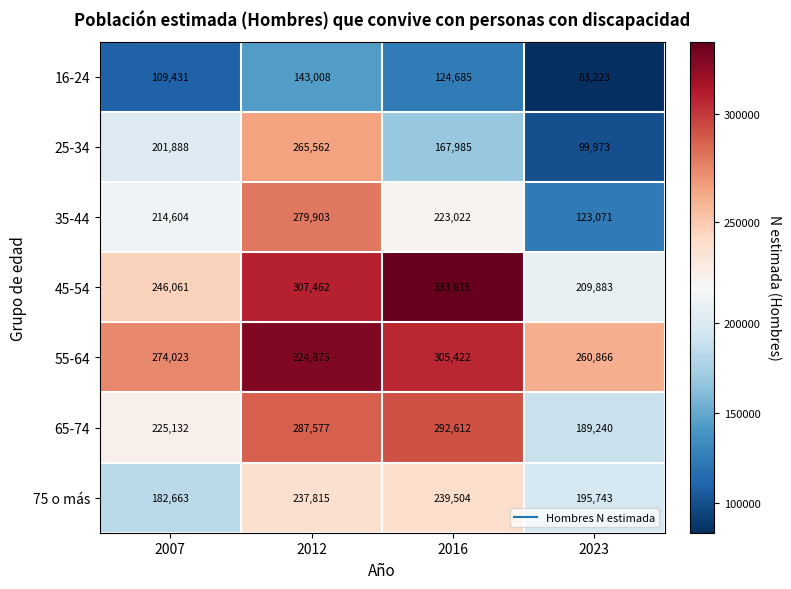

At how many categories does at least one series exceed 272236?

3